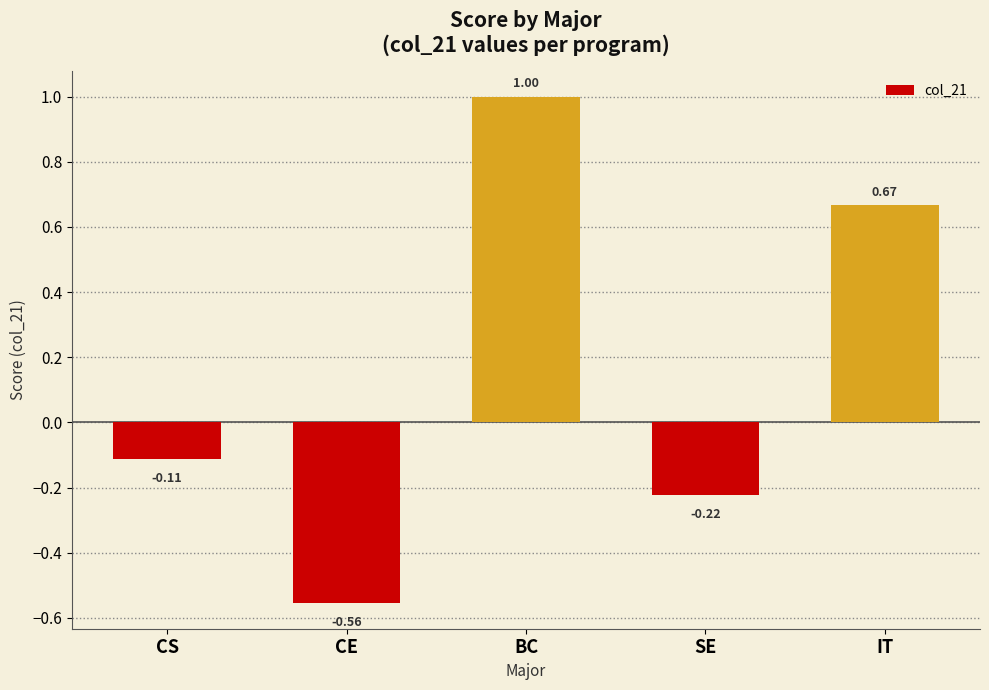

Which label corresponds to the largest value in the chart?

BC